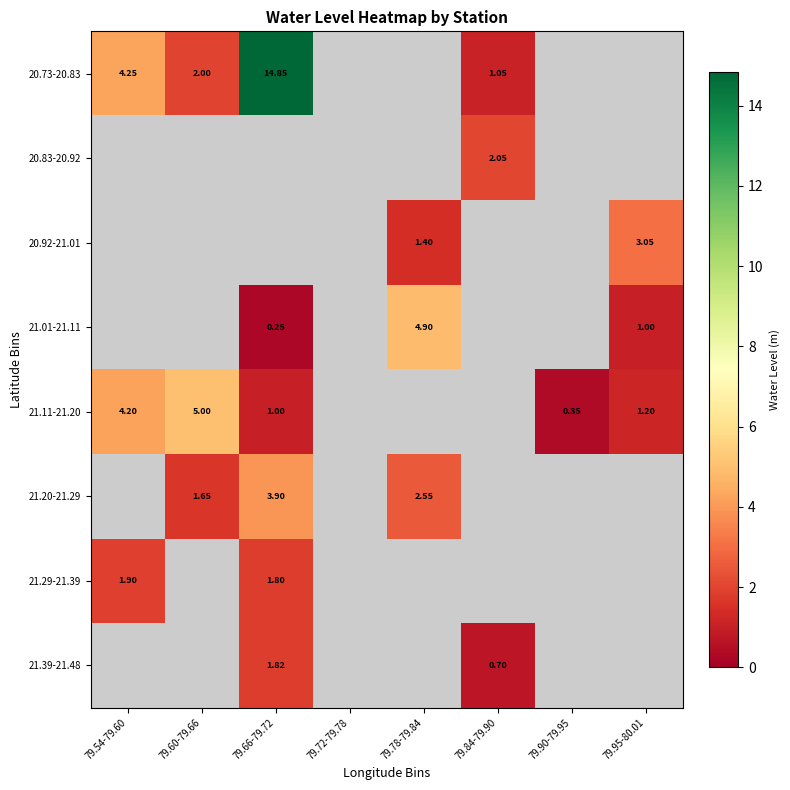

The value of 21.39-21.48 at 79.84-79.90 is 0.7. True or false?

True